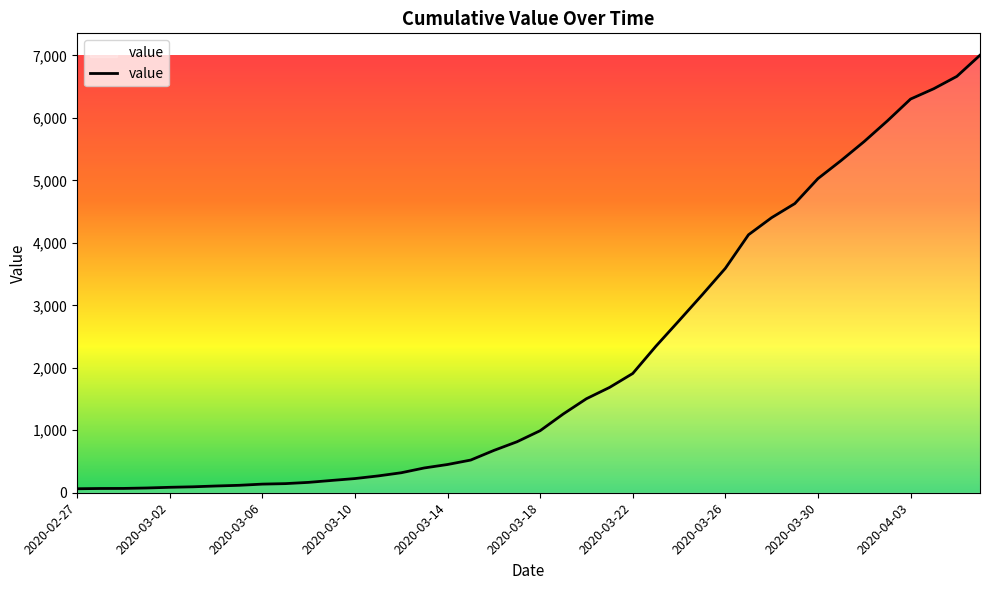

What is the minimum value shown in the chart?

64